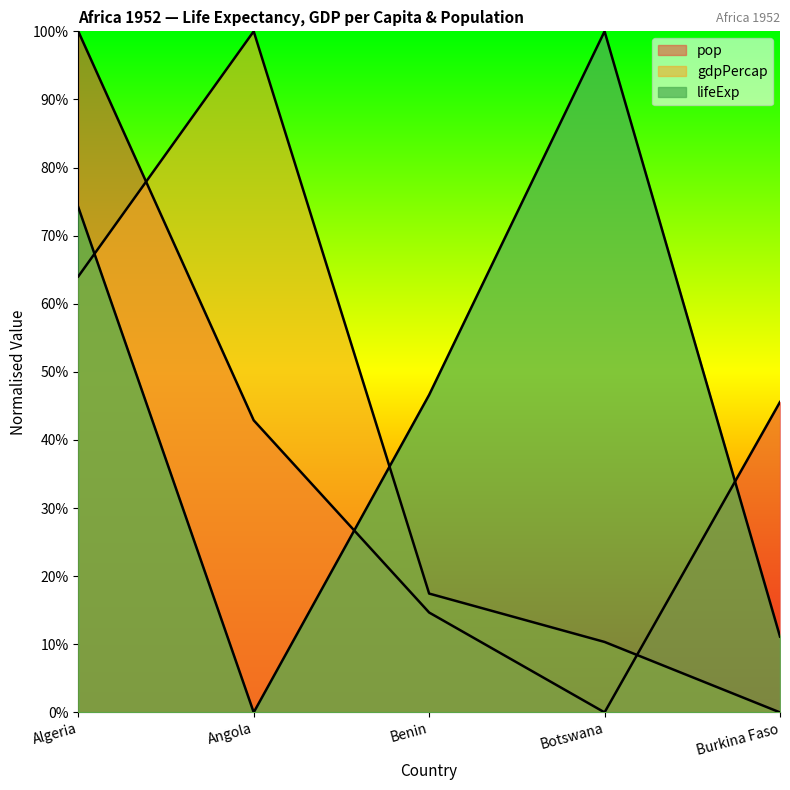

What is the label of the 1st point from the right?

Burkina Faso